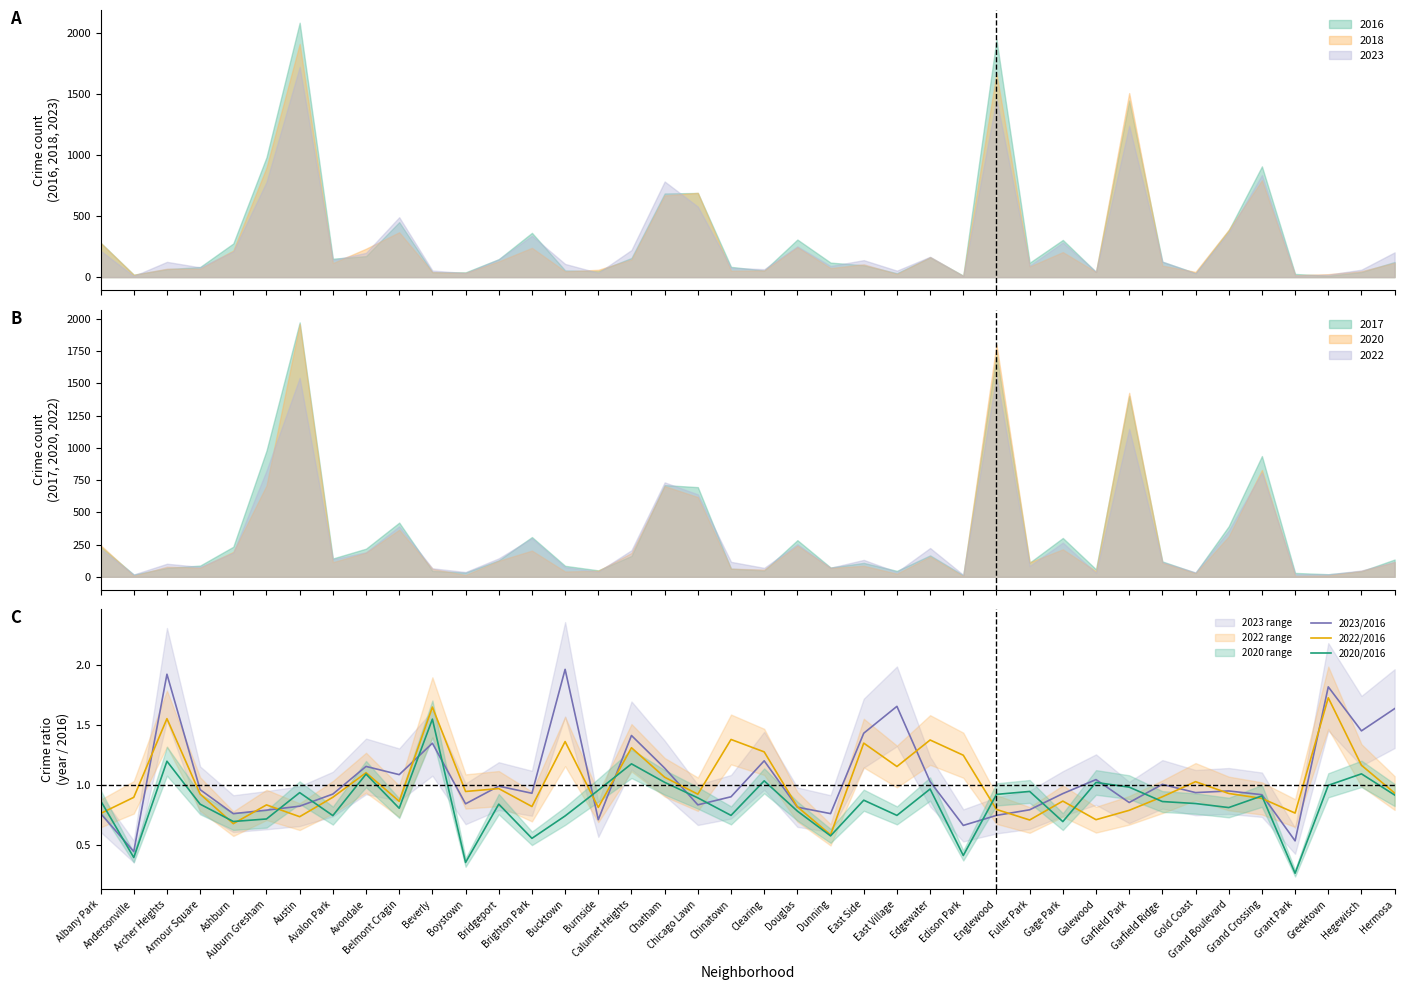

Between which two adjacent categories do 2022/2016 and 2023/2016 first intersect?

Andersonville and Archer Heights